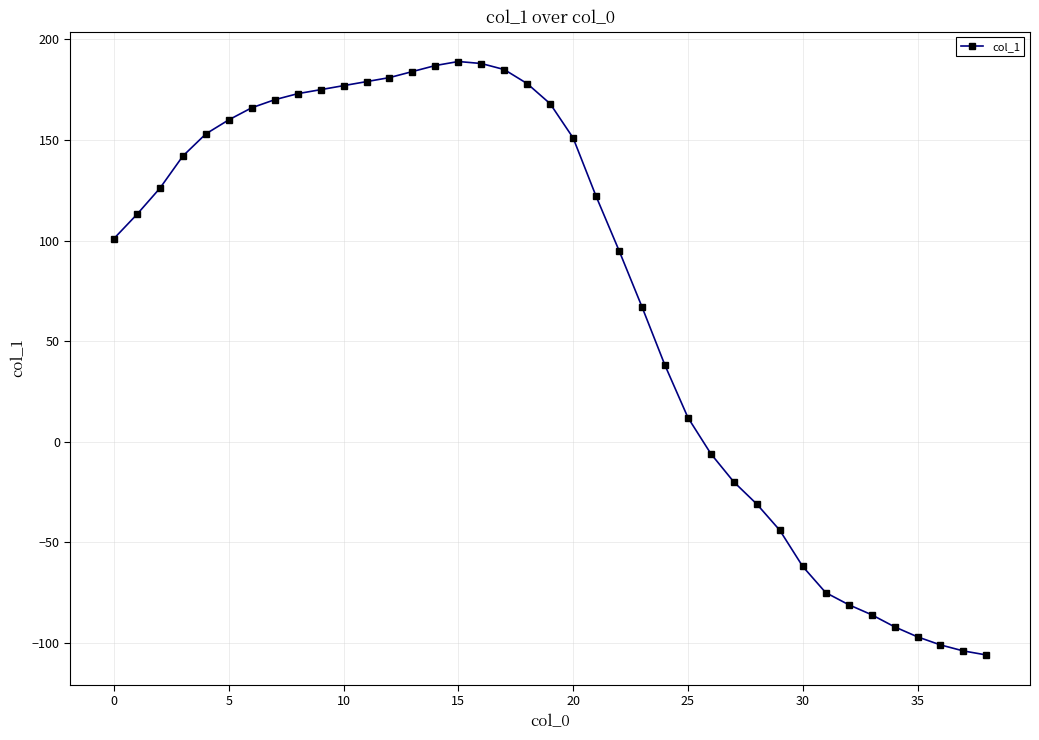

Does the chart display data point markers on the line(s)?

Yes